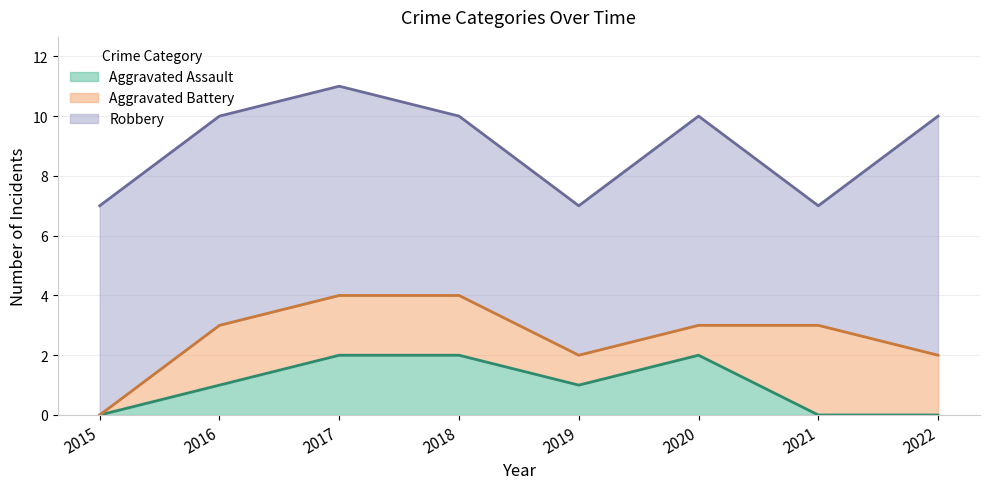

What is the value of the Robbery point at the 1st from the left?

7